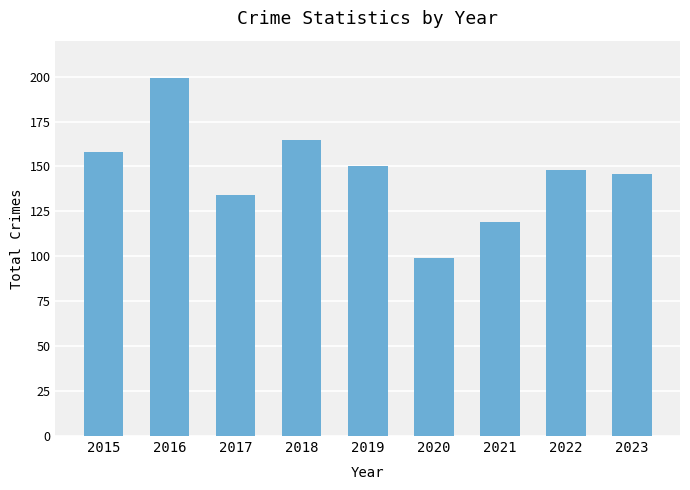

How many data points does each series have?

9